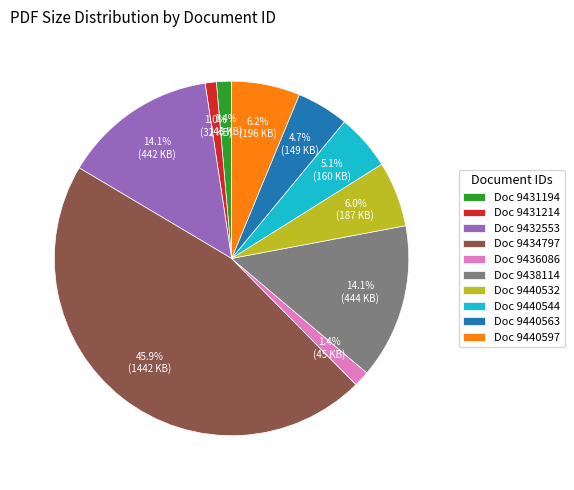

What is the largest slice in the pie chart?

Doc 9434797